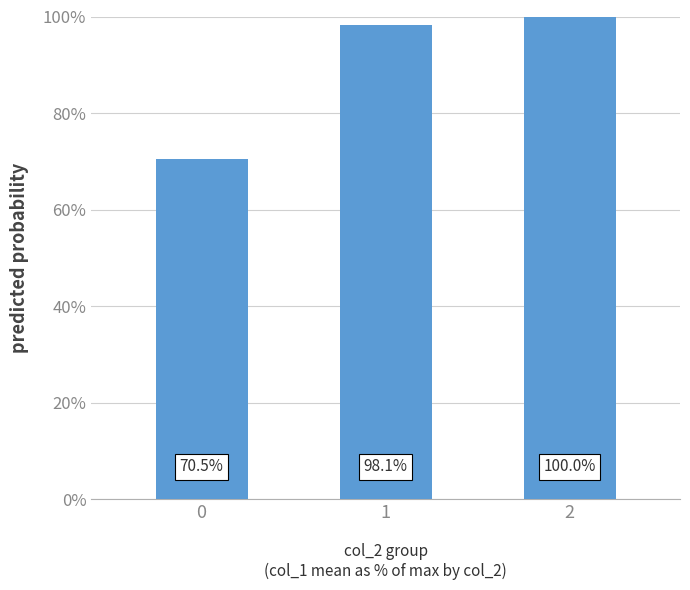

How many data points are less than 98?

1